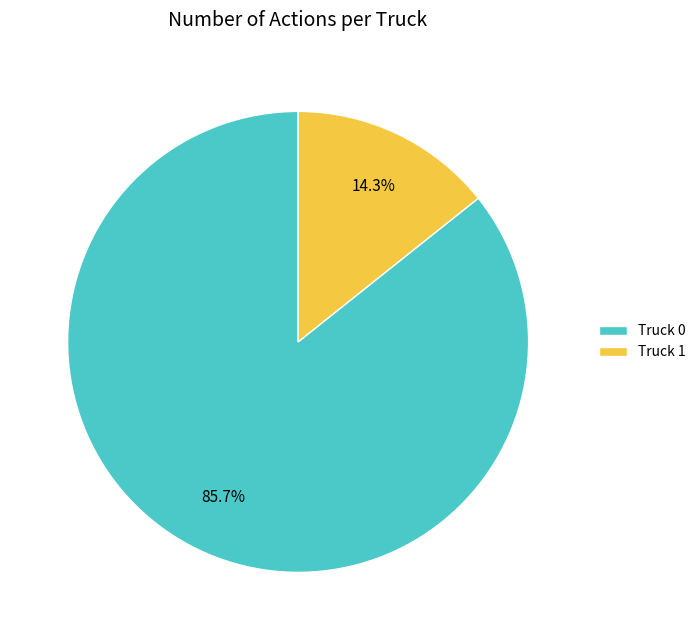

How many segments does this pie chart have?

2